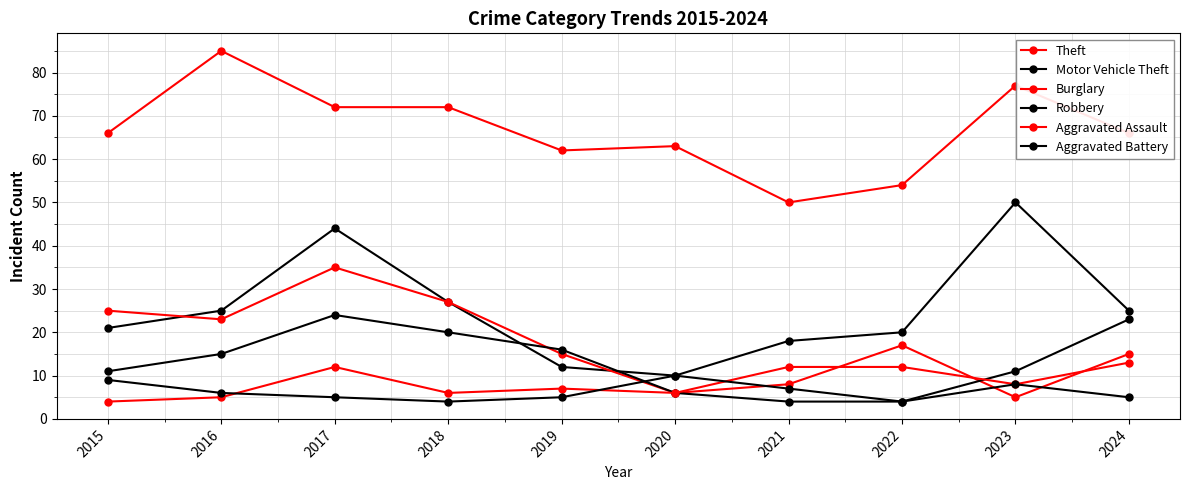

True or false: Aggravated Battery and Theft cross at least once.

False